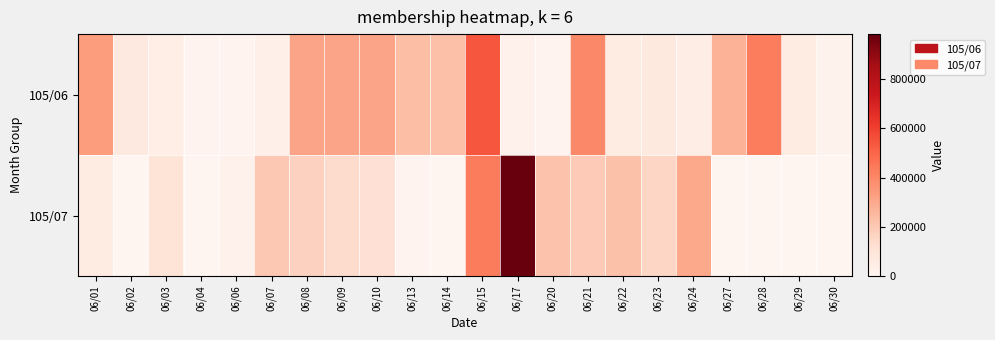

How many categories are shown in the chart?

22